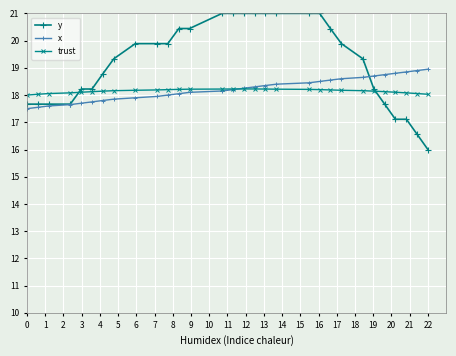

At how many categories does at least one series exceed 20?

11